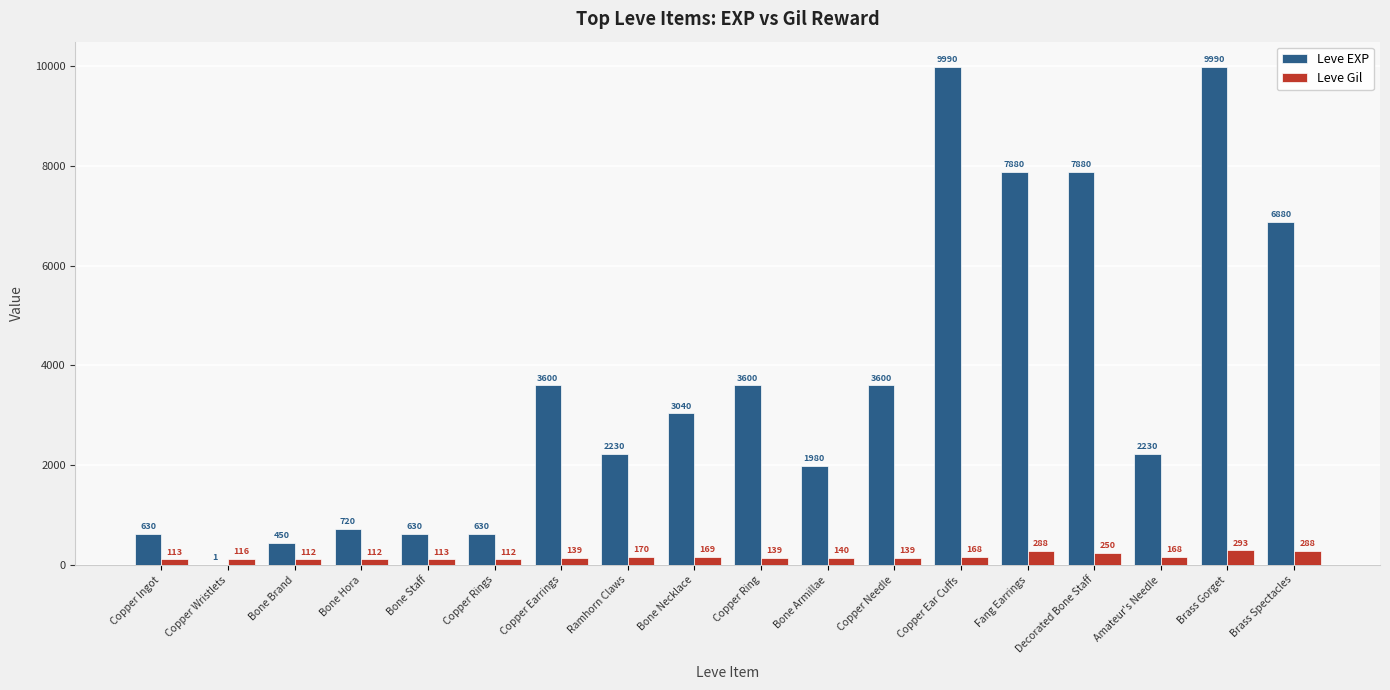

What is the spread (max minus min) of values at Copper Ear Cuffs?

9822